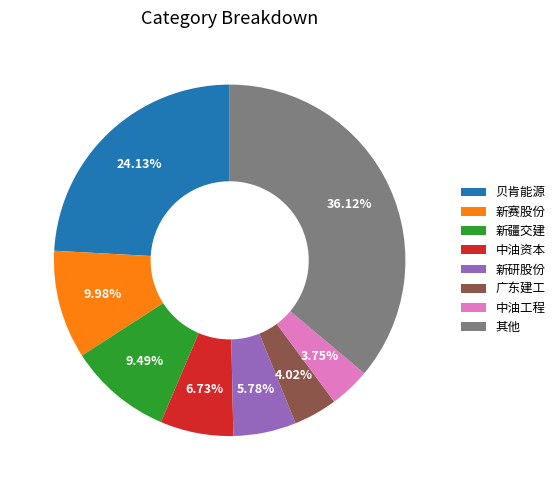

Does any single category account for the majority?

No